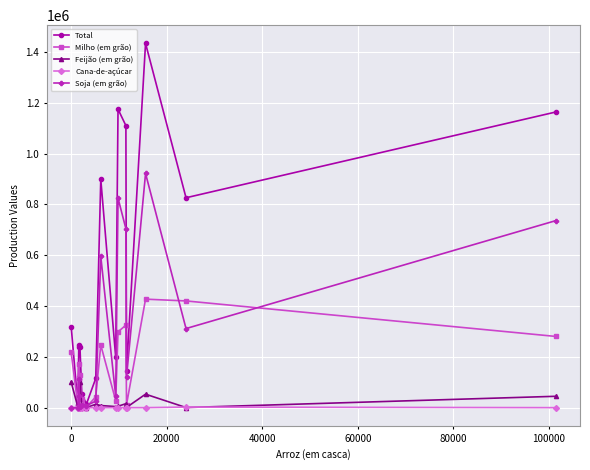

How many categories are shown in the chart?

16